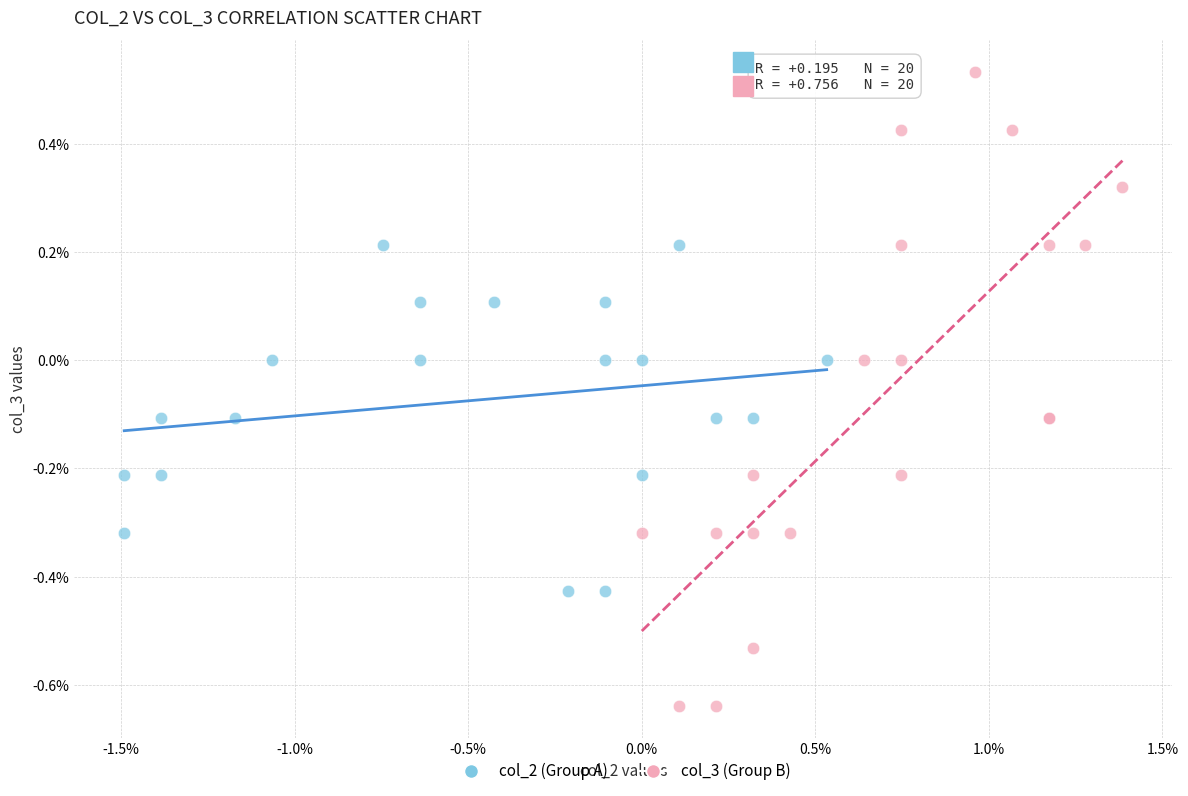

Which series contains the lowest Y value?

col_3 (Group B)